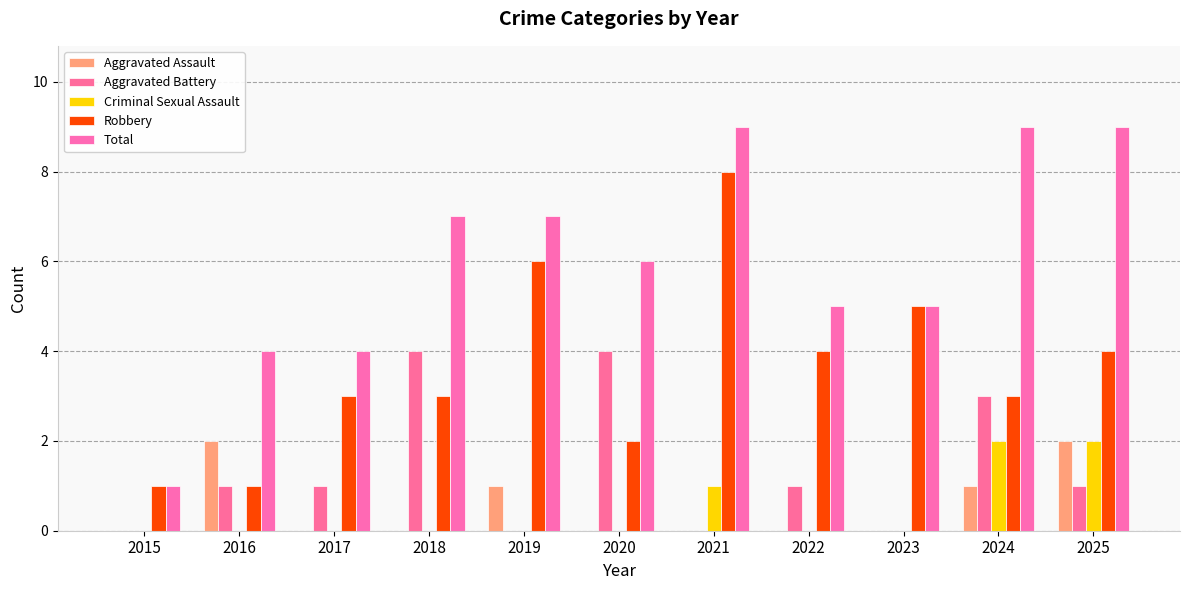

At which label does Aggravated Battery first exceed 1?

2018